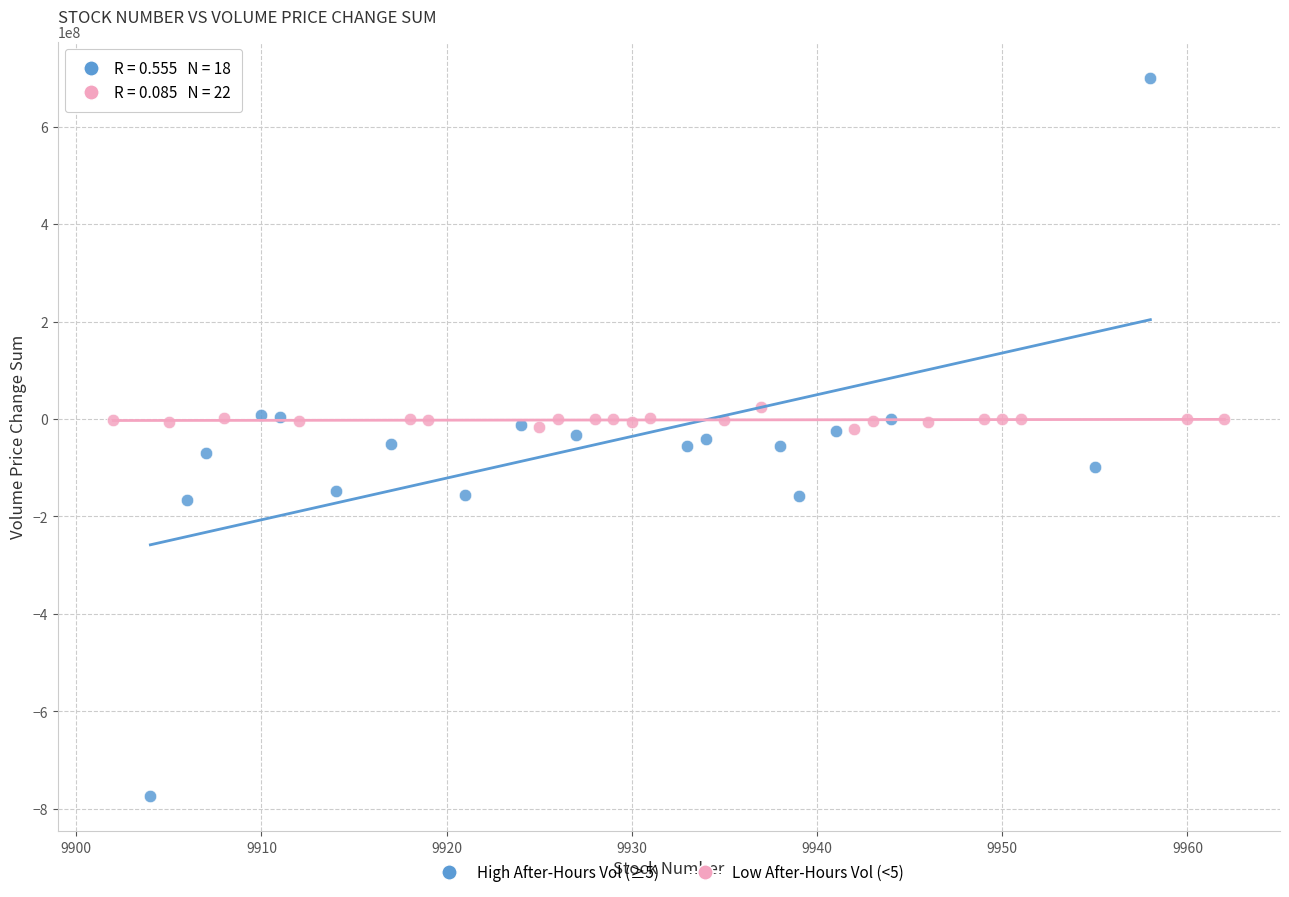

Which series contains the lowest Y value?

High After-Hours Vol (≥5)